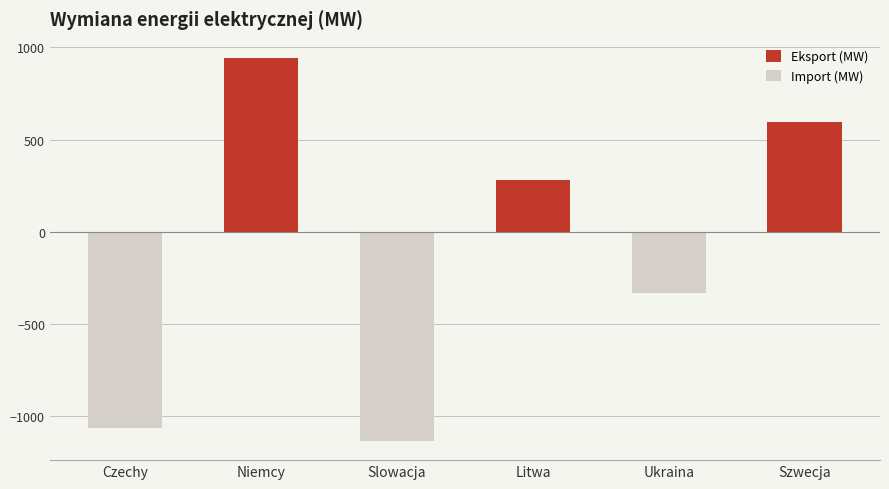

List the labels in order of value, largest first.

Niemcy, Szwecja, Litwa, Ukraina, Czechy, Slowacja